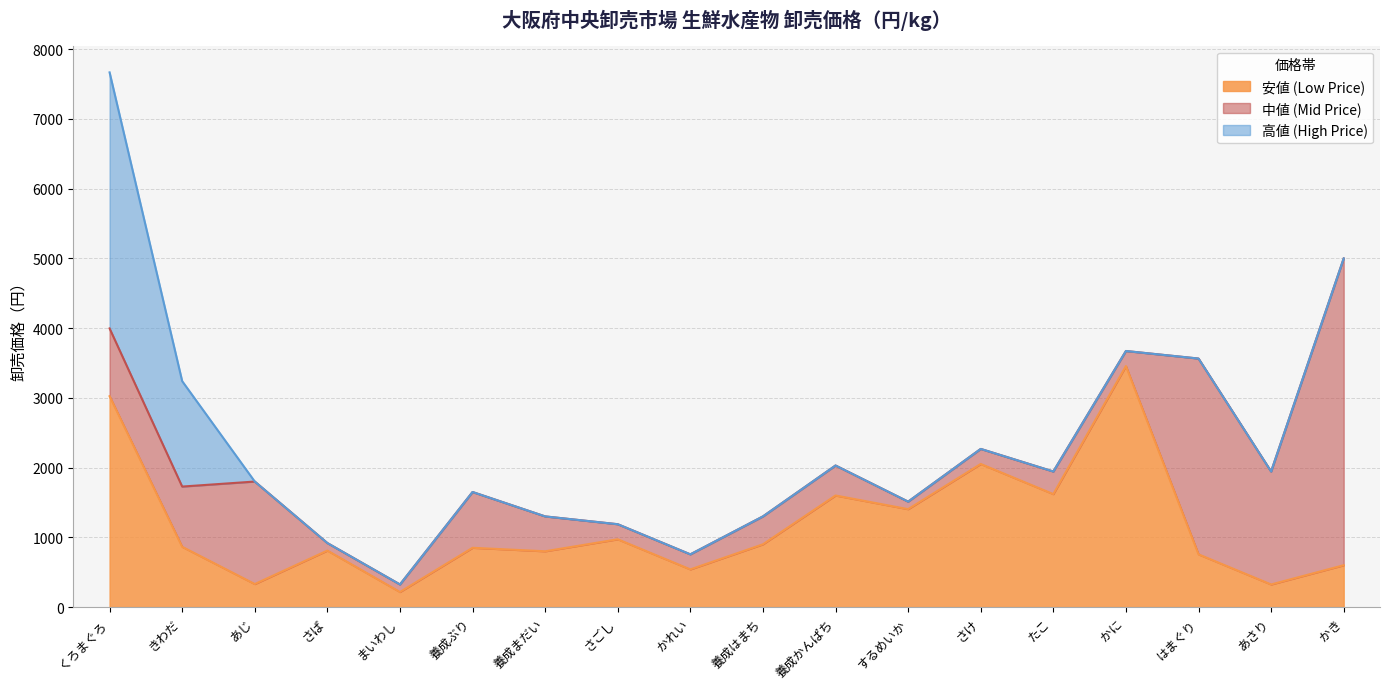

What is the label of the 15th point from the right?

さば